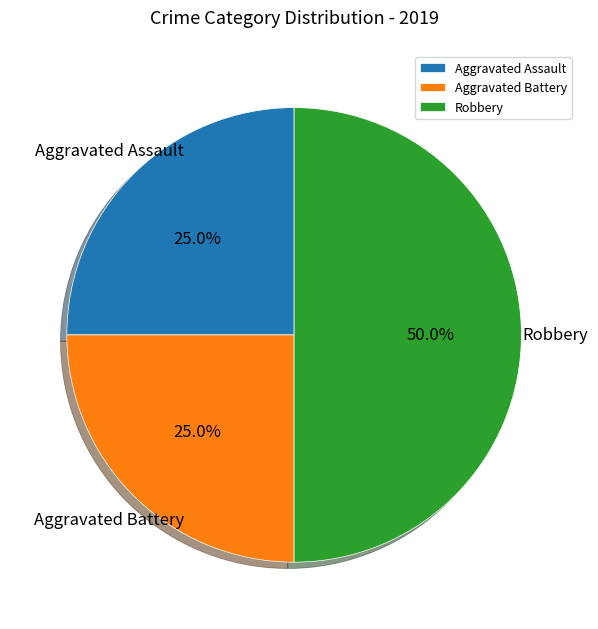

Does Aggravated Battery represent more than half of the total?

No